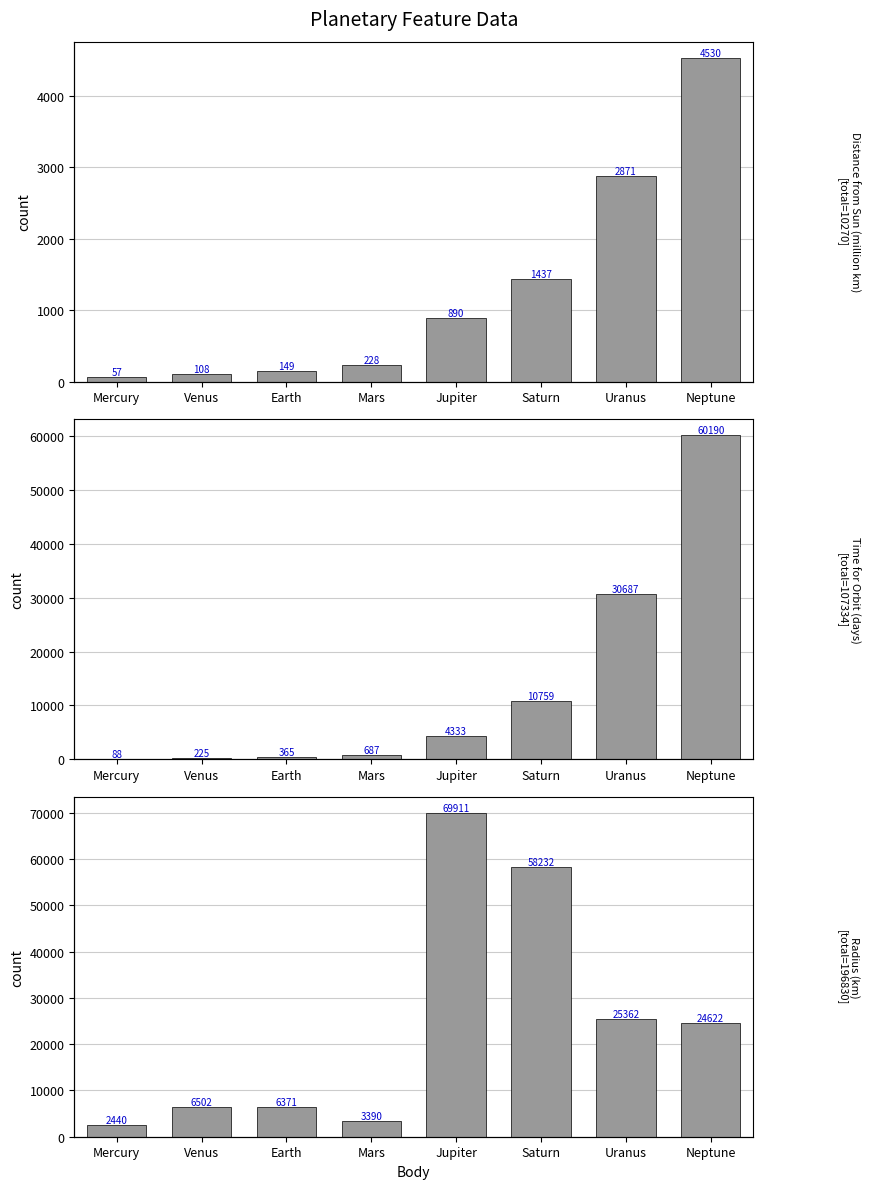

Which series has the largest range (max minus min)?

Radius (km)